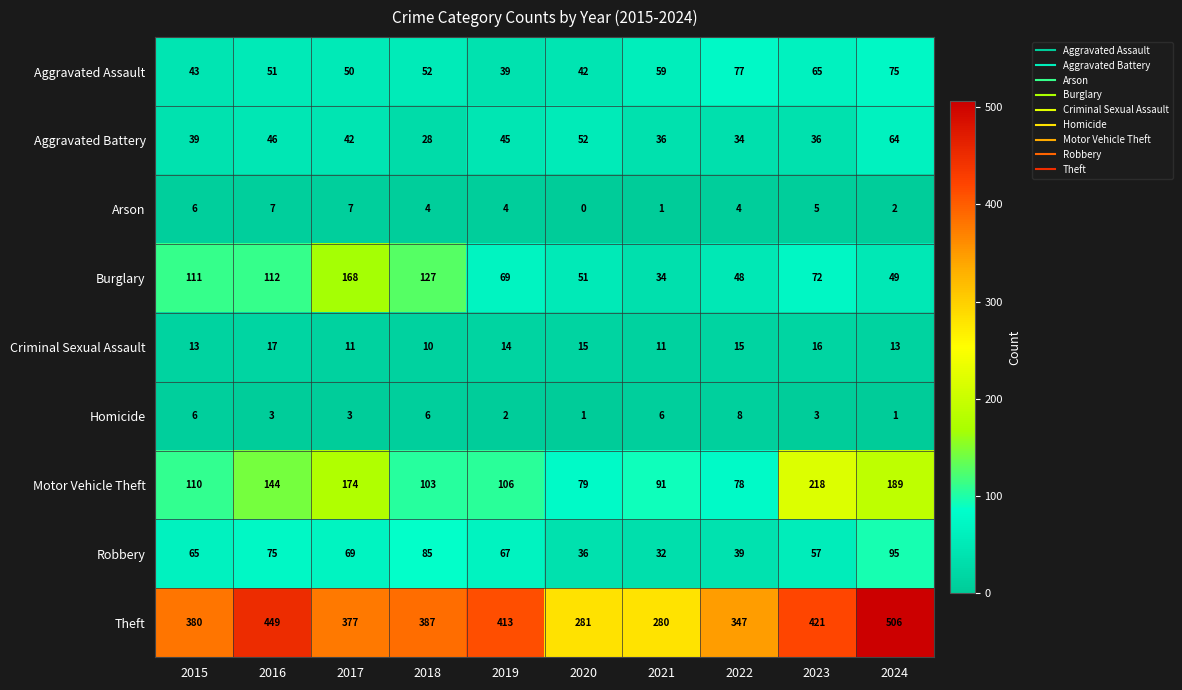

At which label is Theft closest to 393?

2018